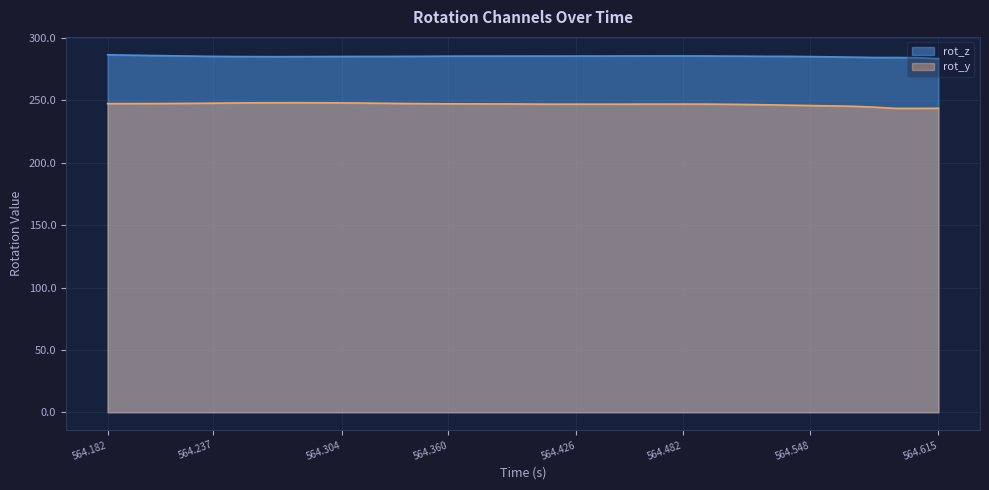

What is the greatest value displayed?

286.6